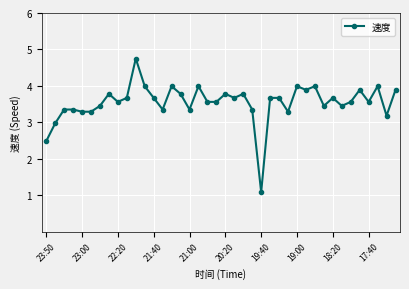

What is the maximum value shown in the chart?

4.8